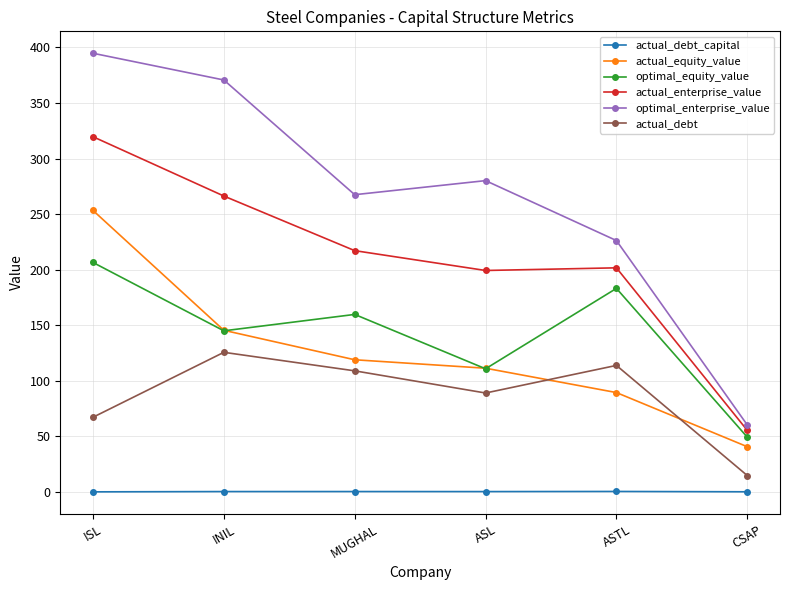

What is the average value of the optimal_equity_value series?

142.5